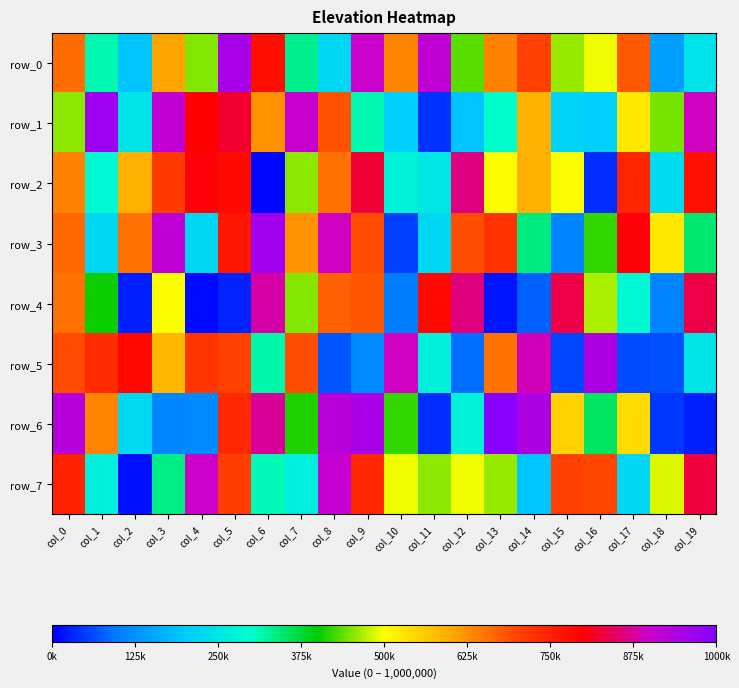

Where is row_3 nearest to the value 506276?

col_18